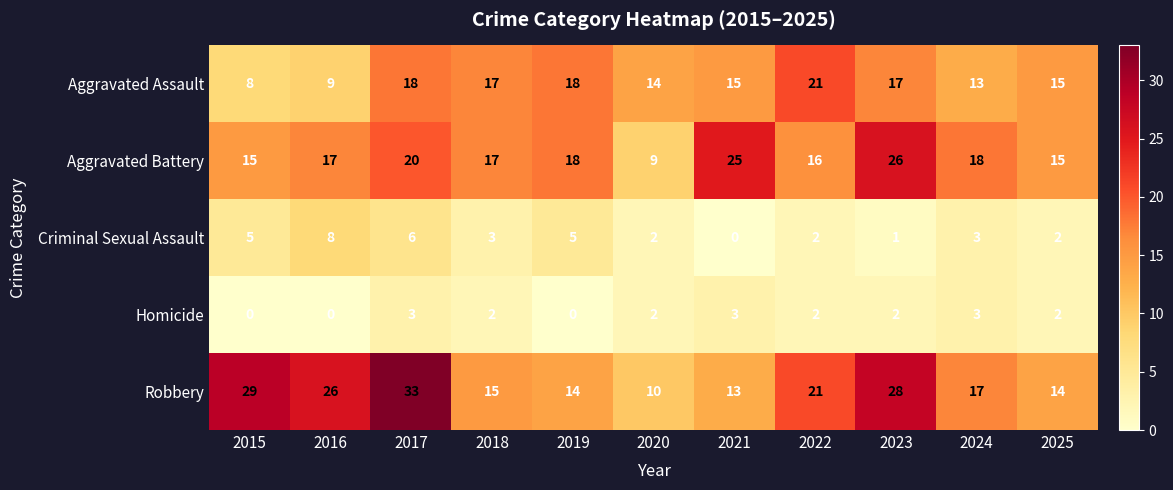

At 2023, list the series in order from smallest to largest.

Criminal Sexual Assault, Homicide, Aggravated Assault, Aggravated Battery, Robbery